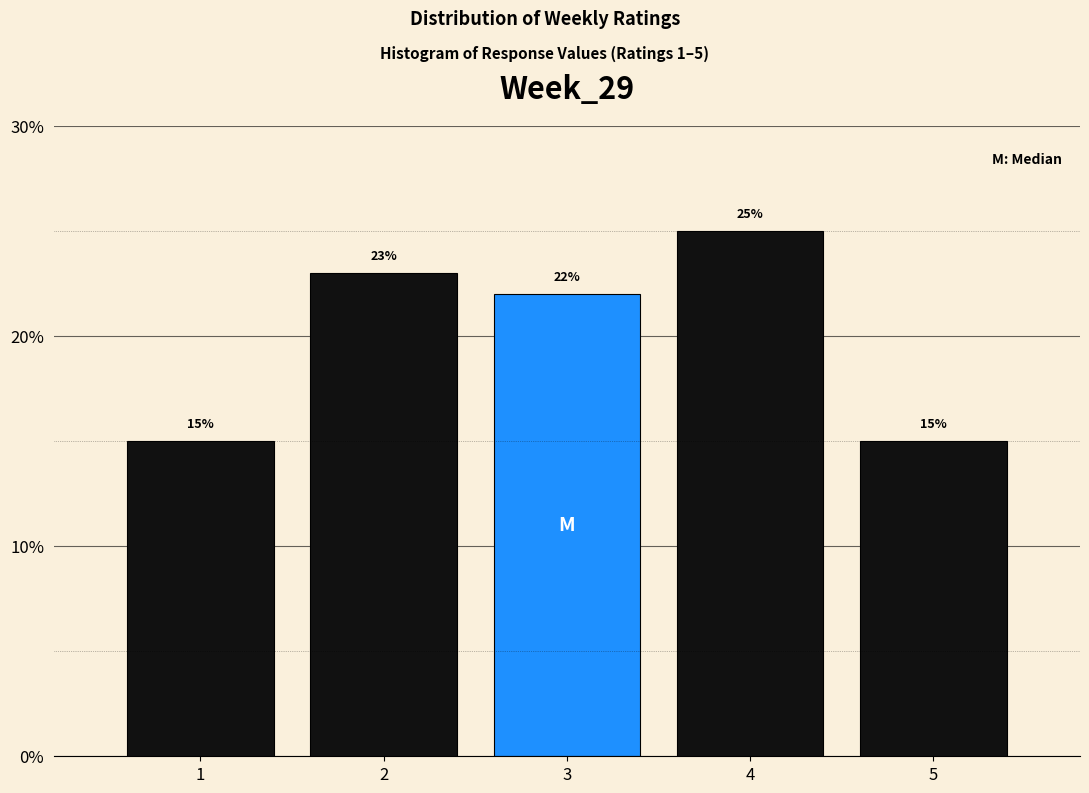

Reading right to left, transcribe all the data shown in this chart.

15	25	22	23	15